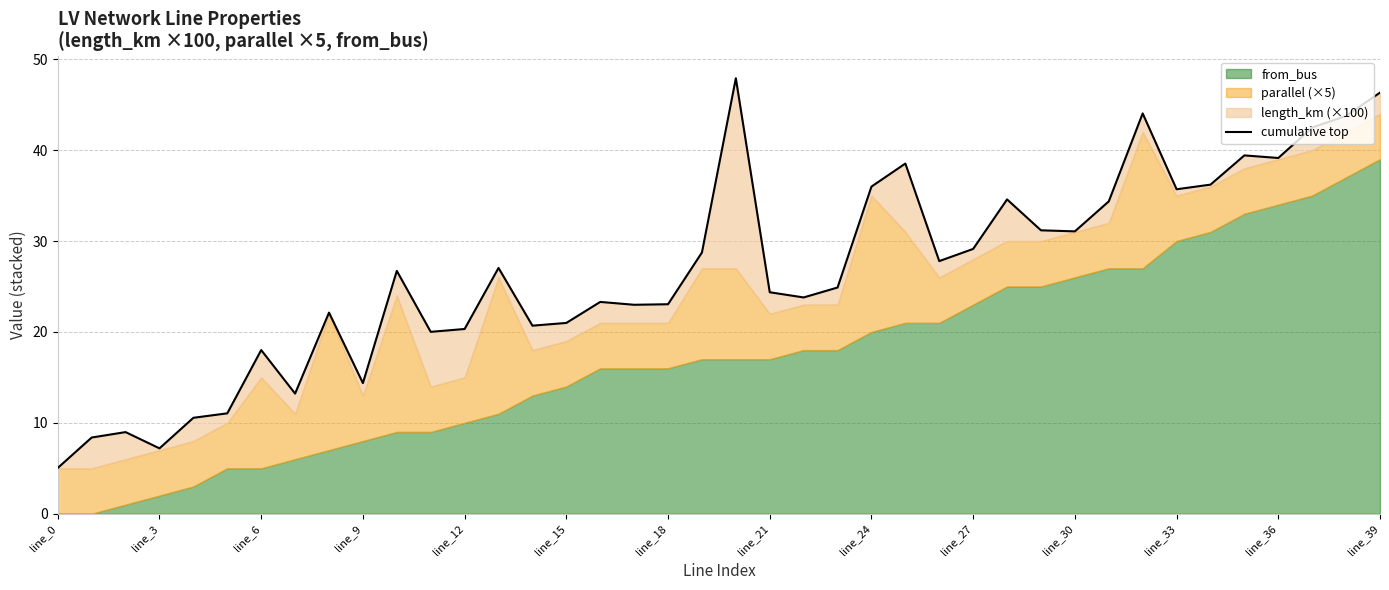

How many lines are shown in the chart?

1